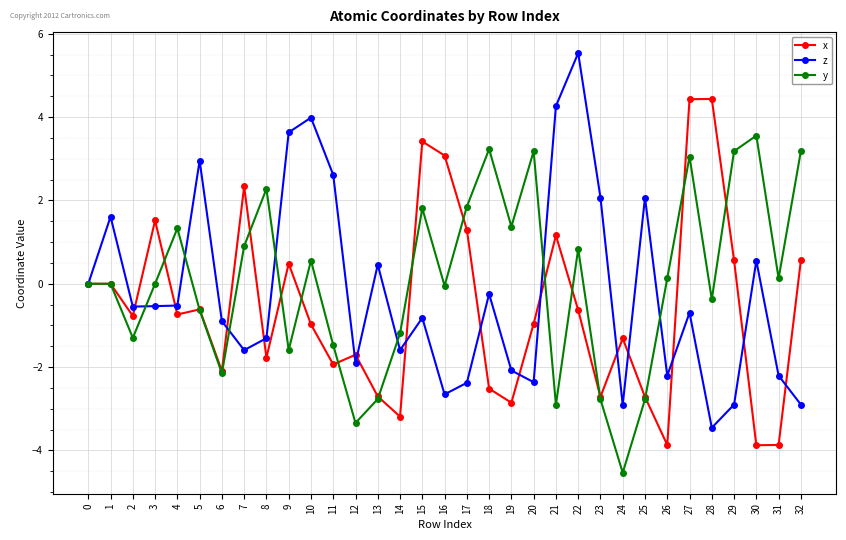

Which series has the widest spread of values?

z